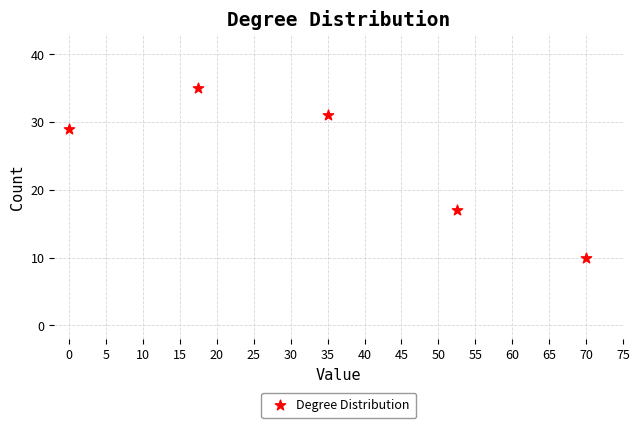

What is the range of Y values (max minus min)?

25